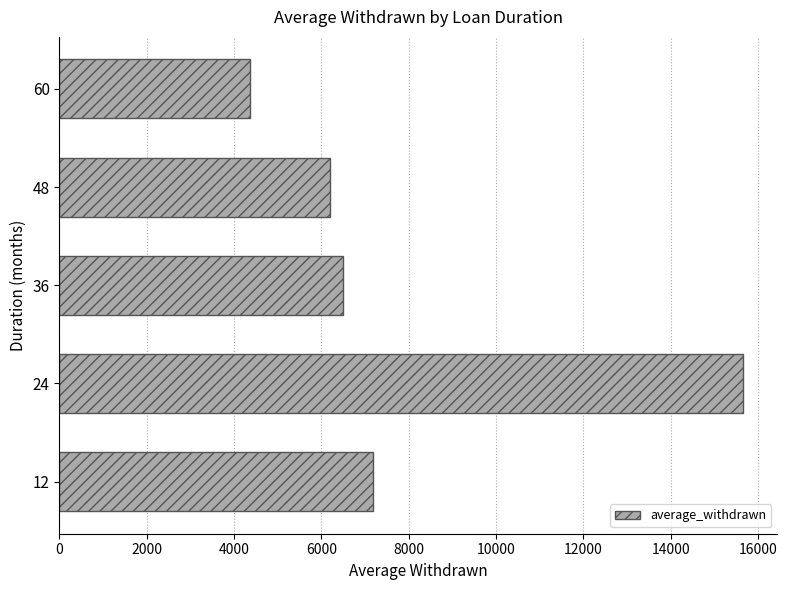

How many bars are there in total?

5